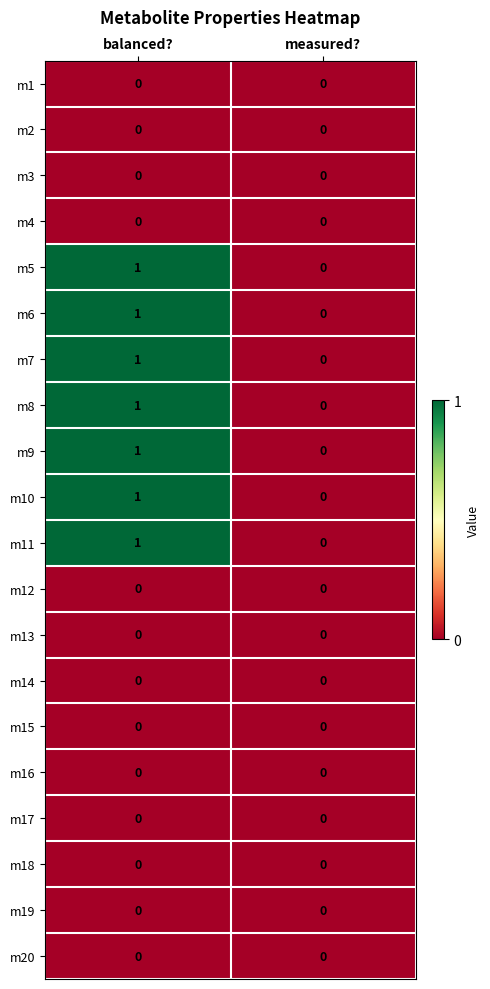

List the labels in order of m9 value, smallest first.

measured?, balanced?